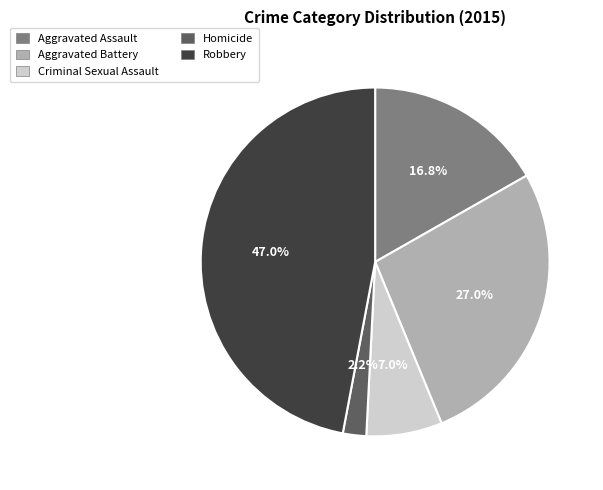

Does any single category account for the majority?

No